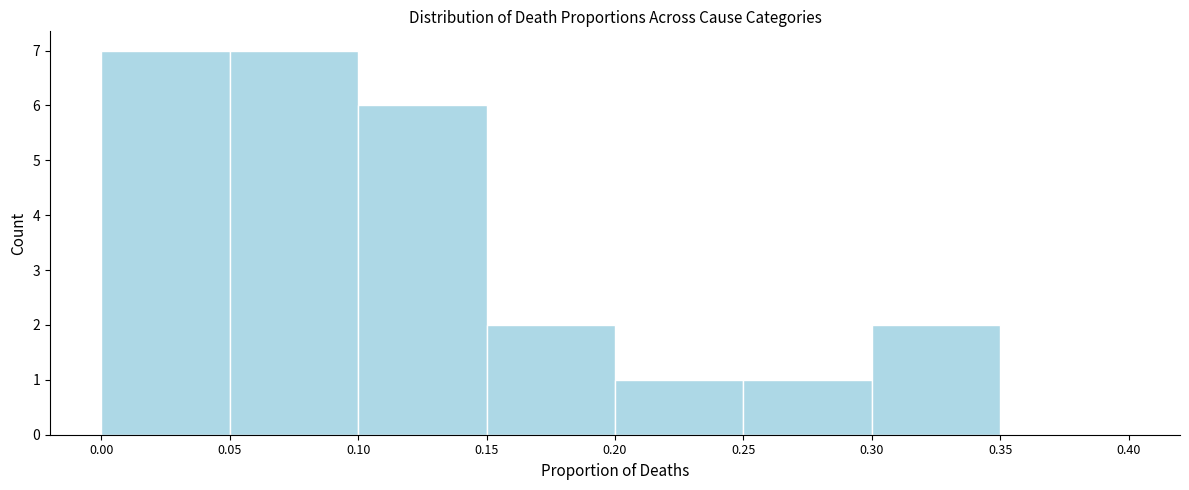

How tall is the bar that spans 0.10 to 0.15 on the x-axis? The values are not printed on the chart, so give them approximately, as read against the axis.

6